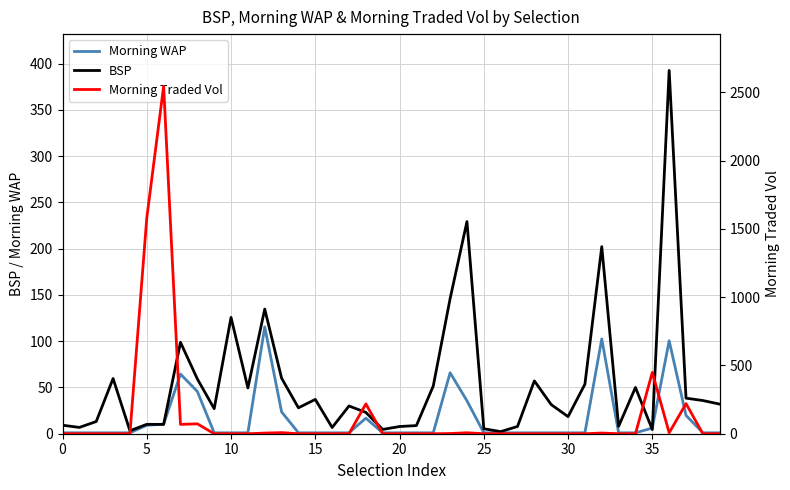

Is this an area chart (filled region under the line)?

No